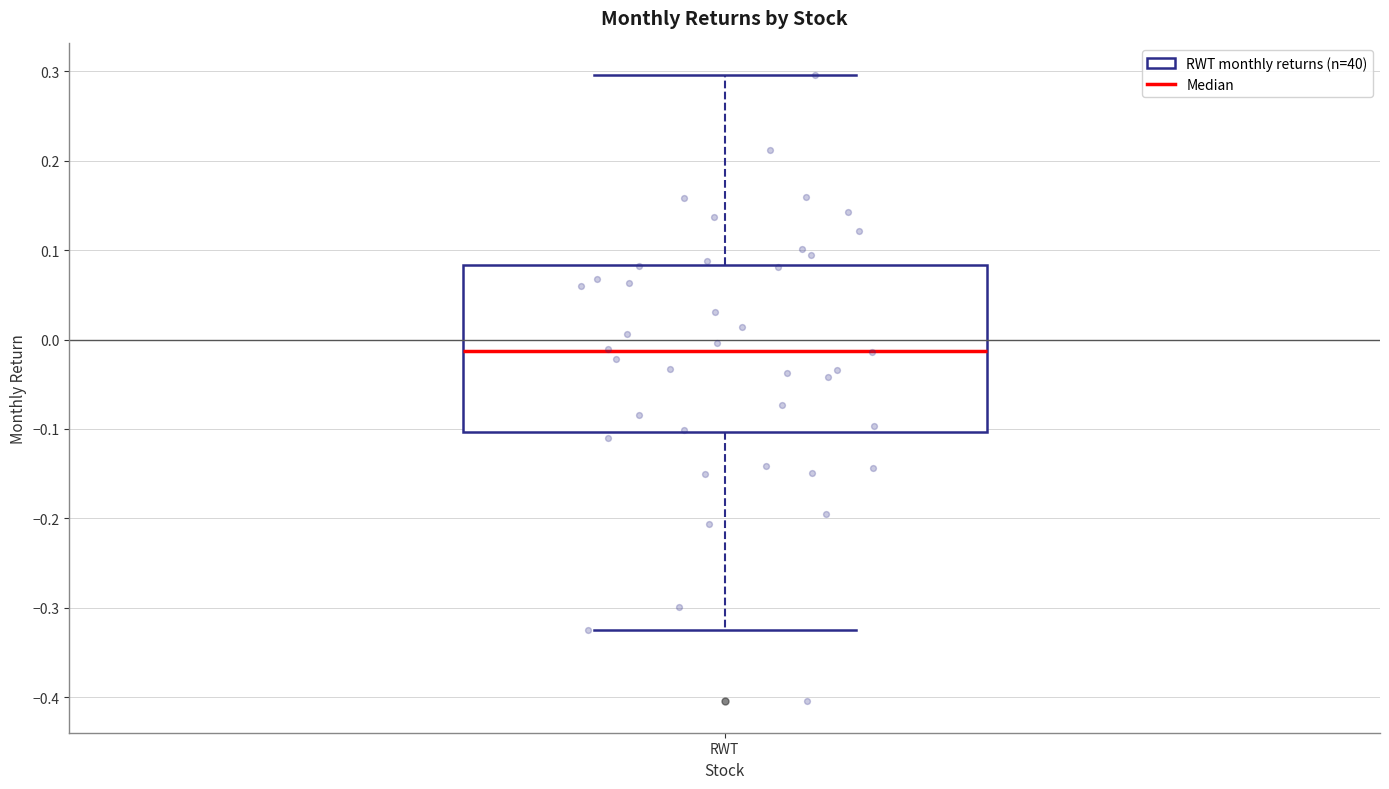

Where does the upper whisker of the box for RWT end on the y-axis? The values are not printed on the chart, so give them approximately, as read against the axis.

0.30